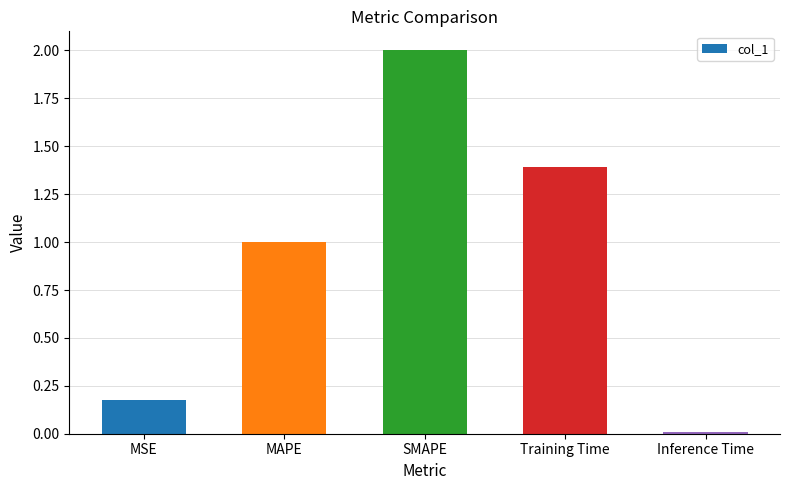

What is the difference between the values at Training Time and SMAPE?

0.6